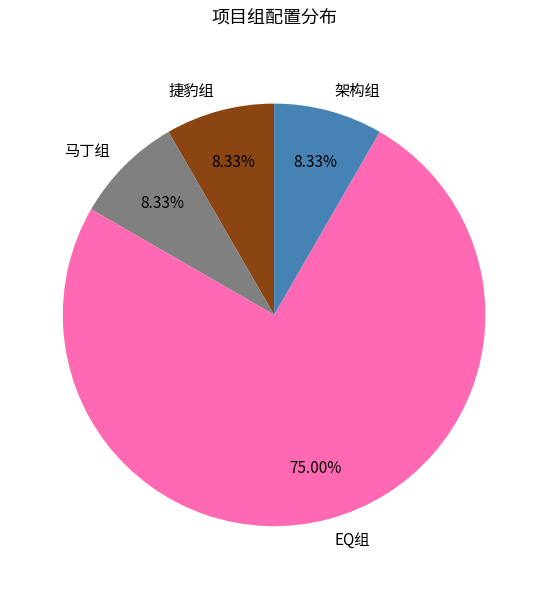

Which category has the biggest portion of the pie?

EQ组